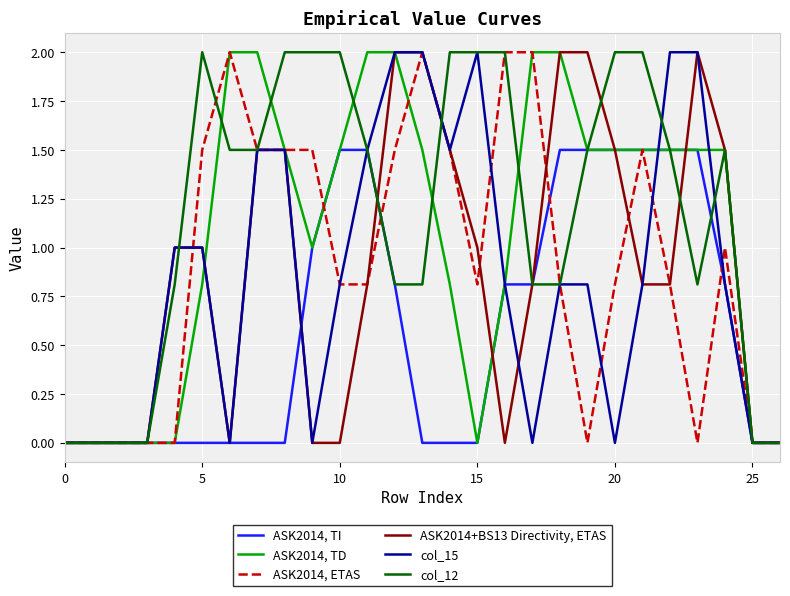

What is the maximum value for ASK2014+BS13 Directivity, ETAS?

2.0